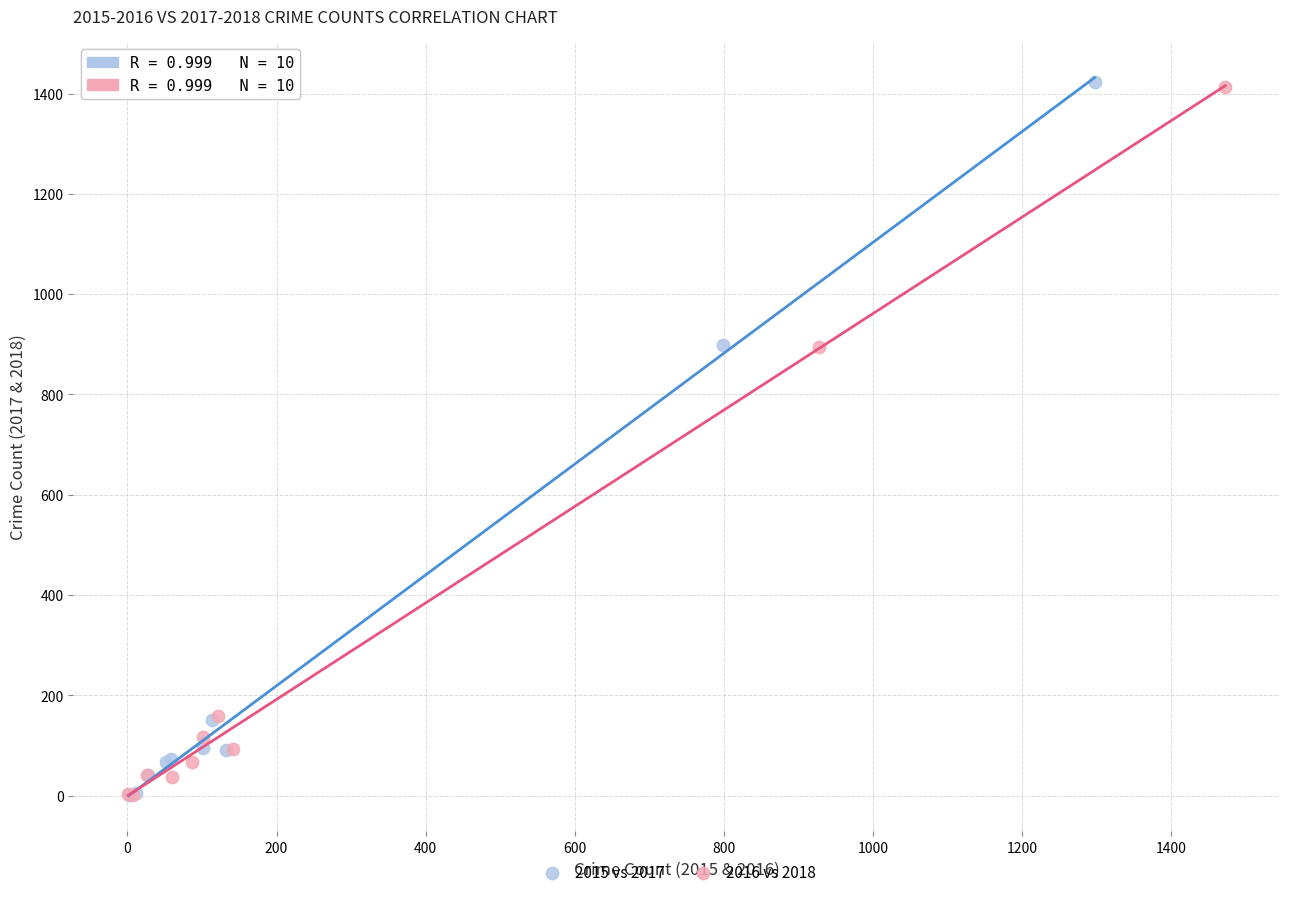

What are all the series names shown in the legend?

2015 vs 2017, 2016 vs 2018